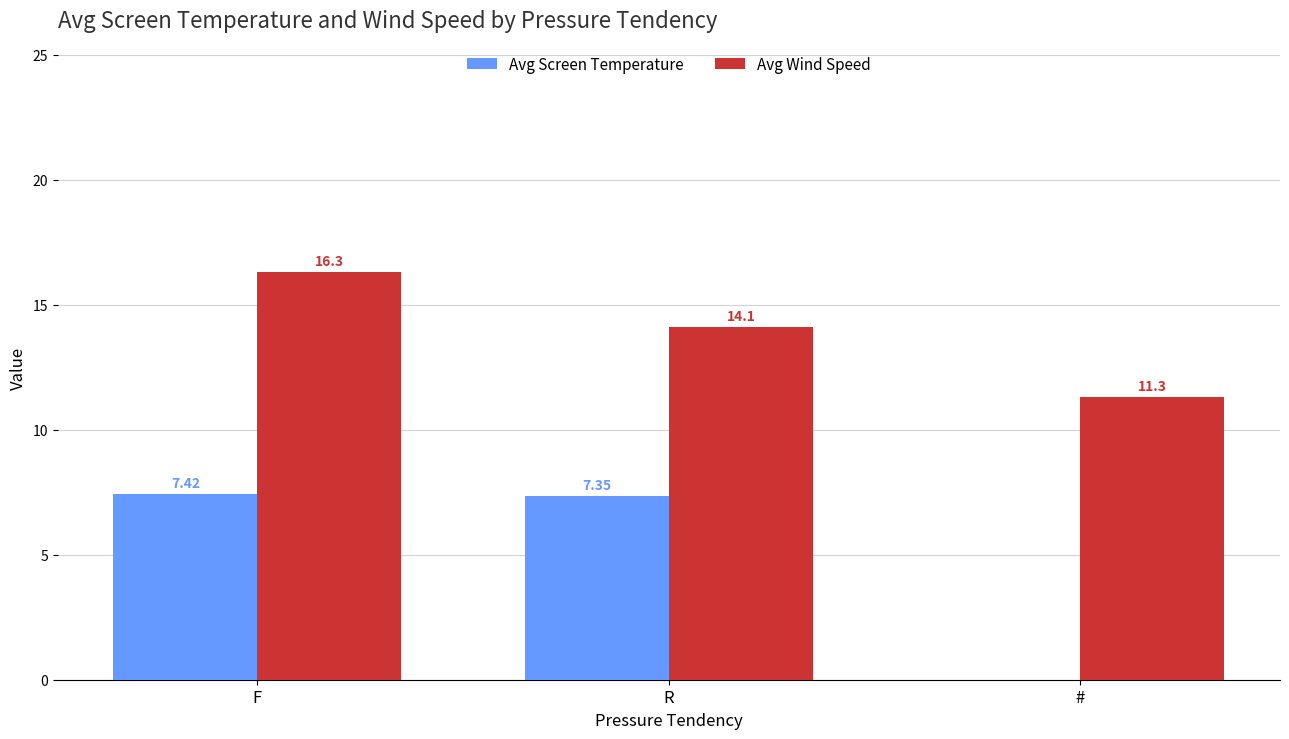

What is the label of the 2nd bar from the left?

R